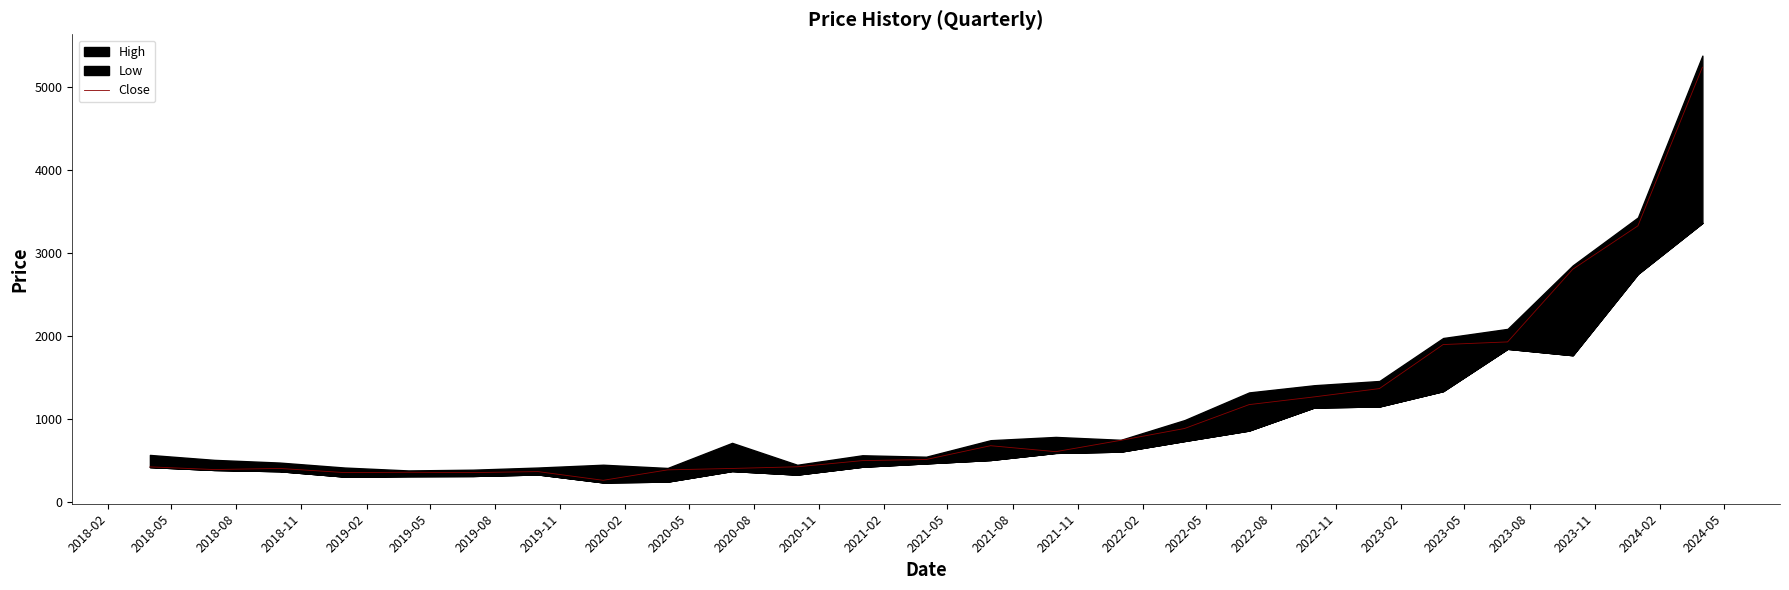

What is the value of the 20th point from the left?

1365.6